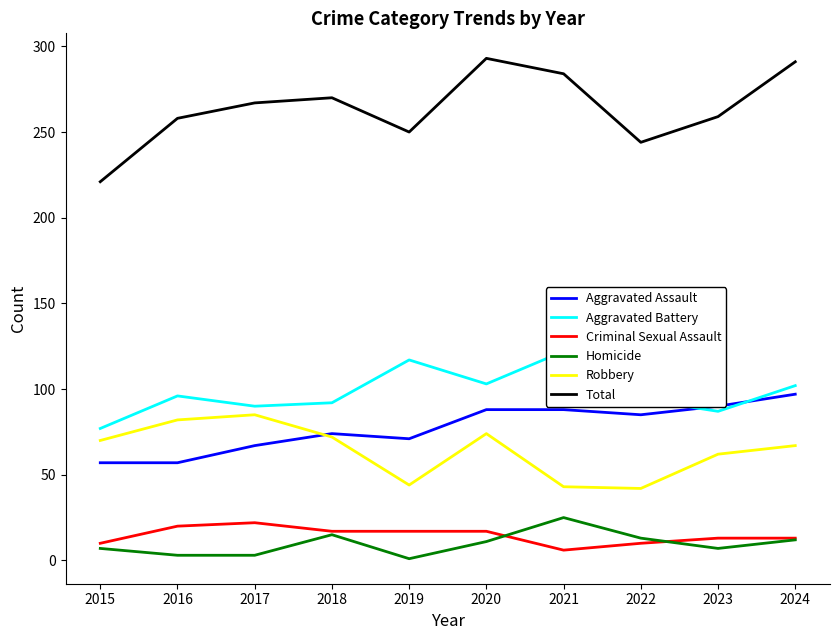

Which series changed the most between 2016 and 2021?

Robbery